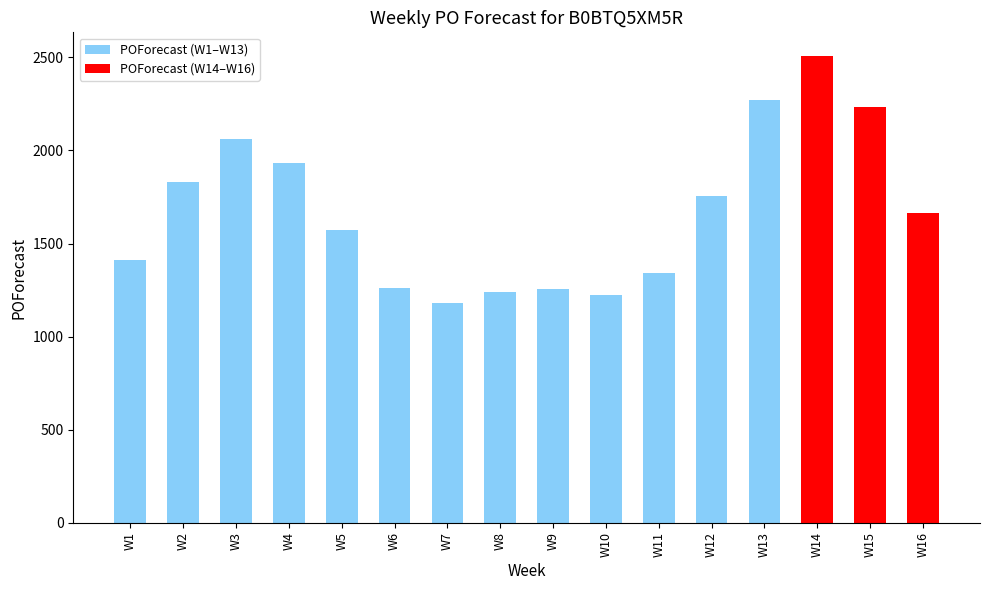

What is the value of the 8th bar from the left?

1237